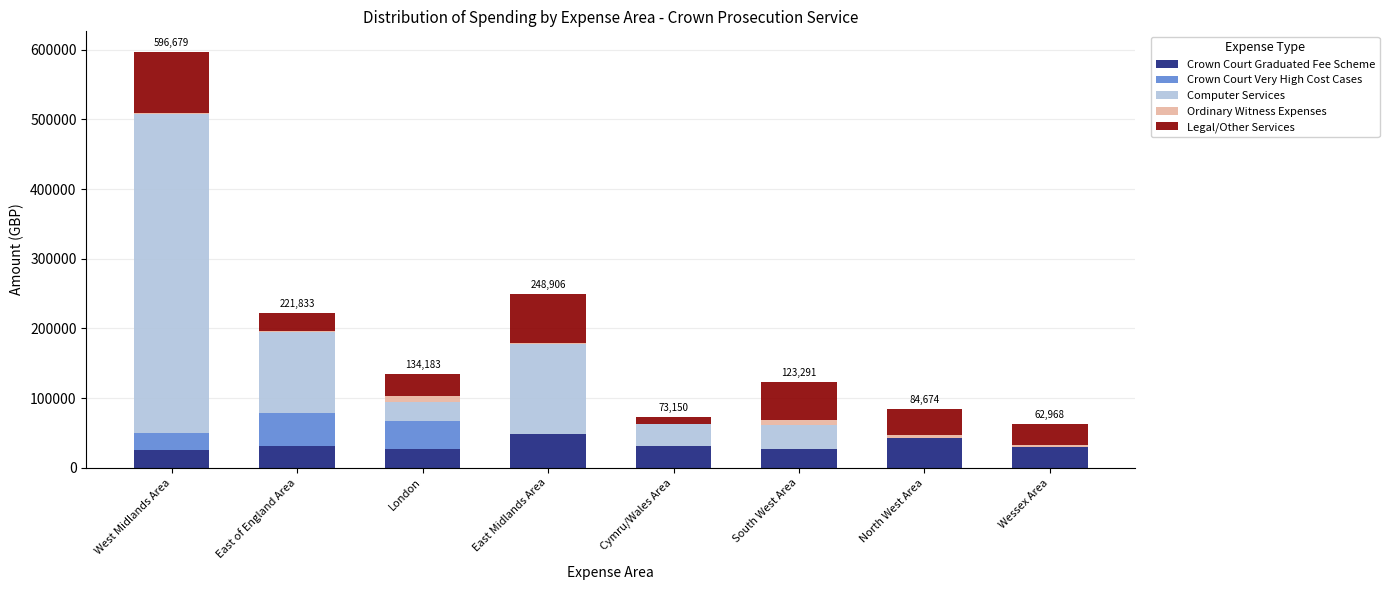

The Crown Court Graduated Fee Scheme series shows 26592.8 at London. True or false?

True